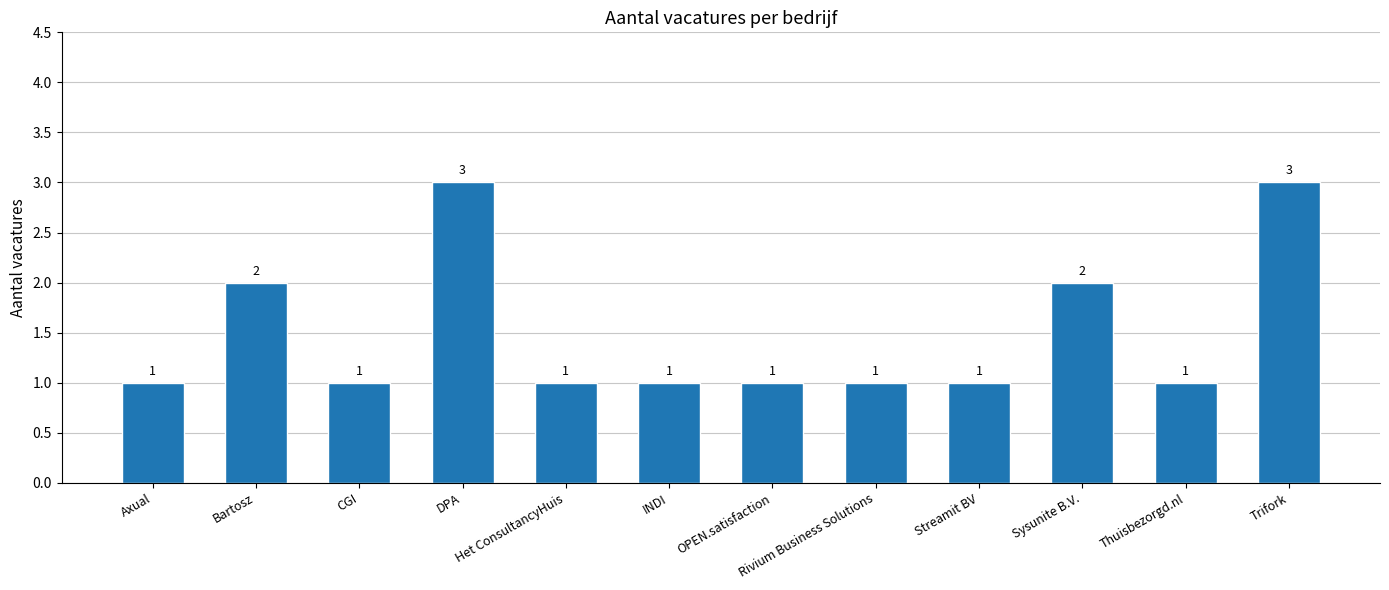

Reading right to left, extract all data points from this chart.

Trifork=3	Thuisbezorgd.nl=1	Sysunite B.V.=2	Streamit BV=1	Rivium Business Solutions=1	OPEN.satisfaction=1	INDI=1	Het ConsultancyHuis=1	DPA=3	CGI=1	Bartosz=2	Axual=1